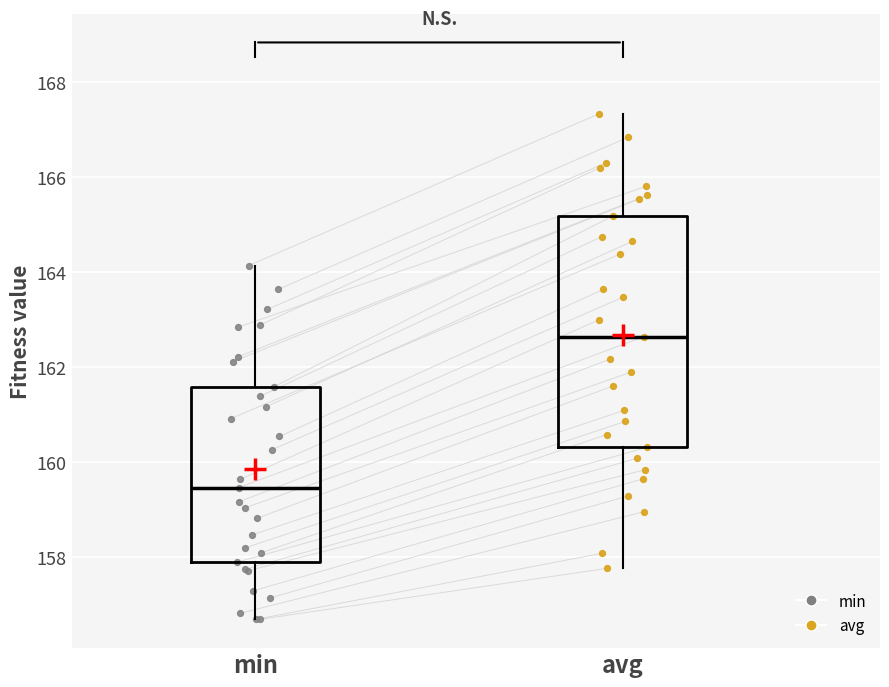

Comparing the boxes themselves (not the whiskers), which one is the tallest?

avg